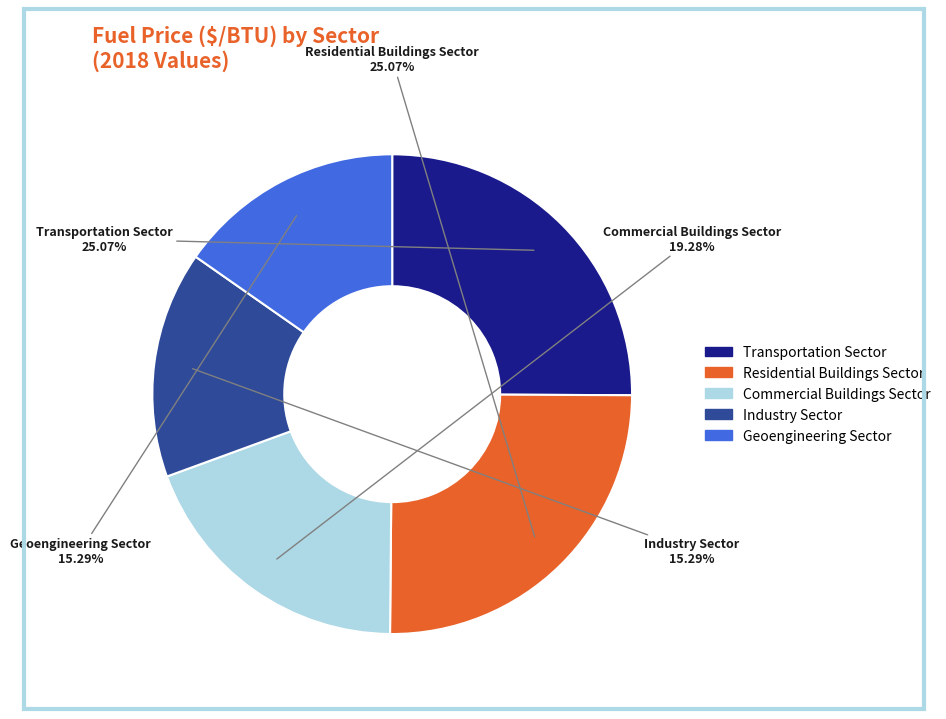

How many segments does this pie chart have?

5